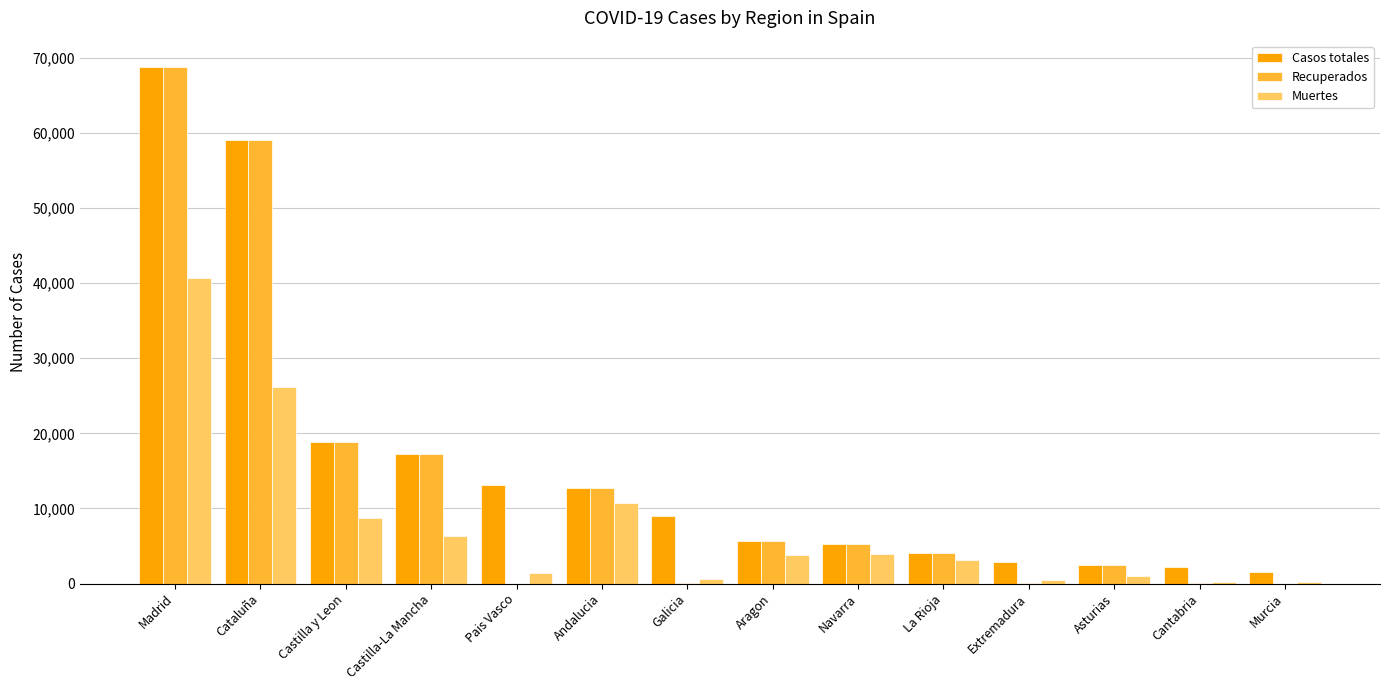

At which category is the sum across all series the highest?

Madrid